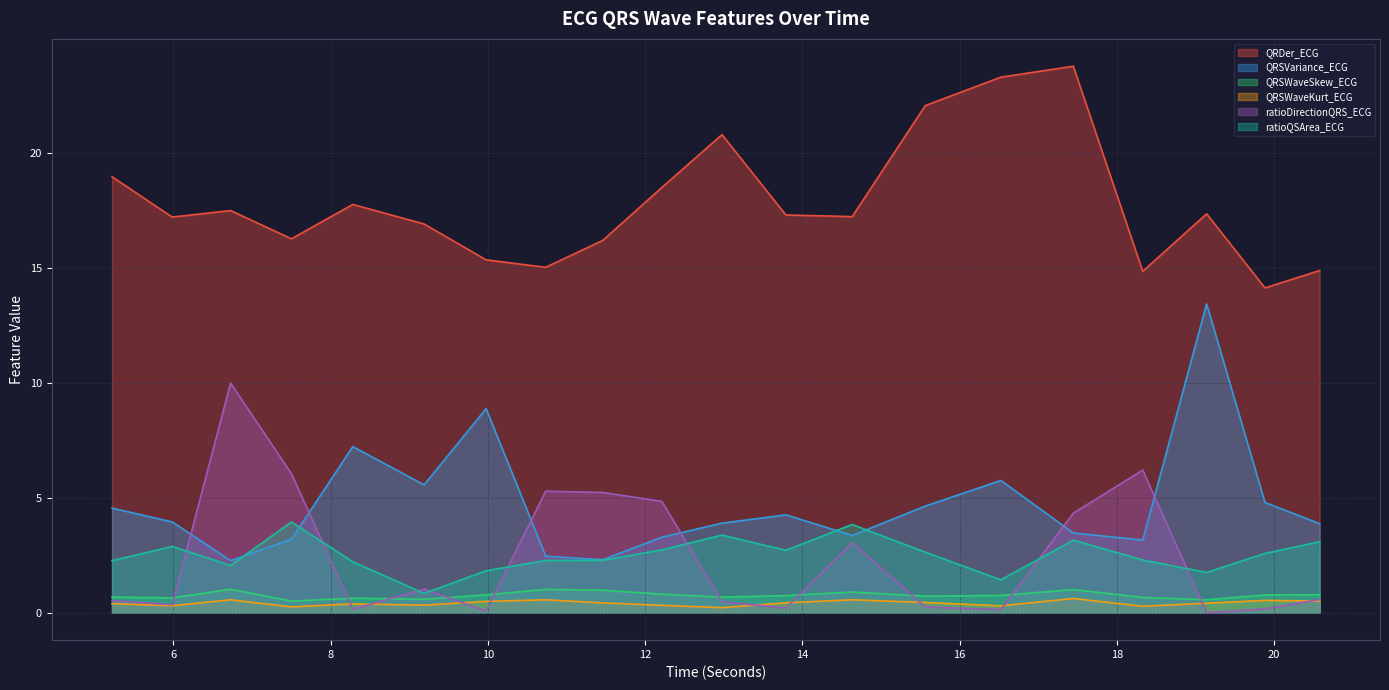

What is the greatest value displayed?

23.8